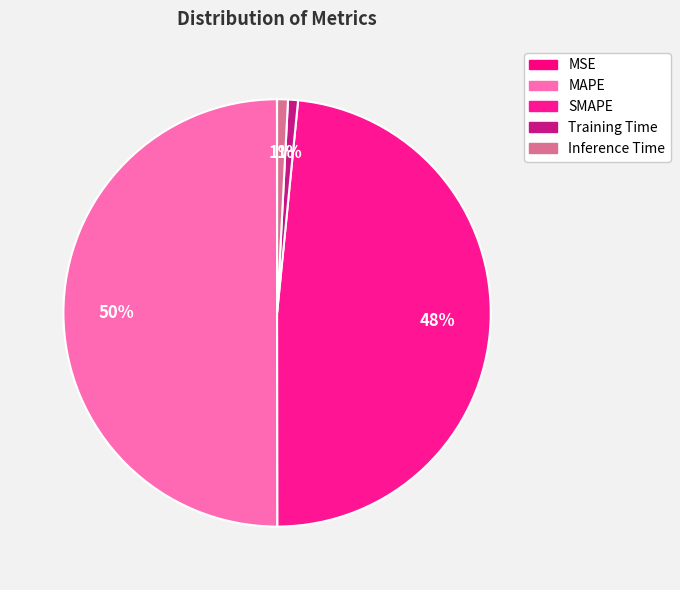

Which category has the smallest portion of the pie?

MSE